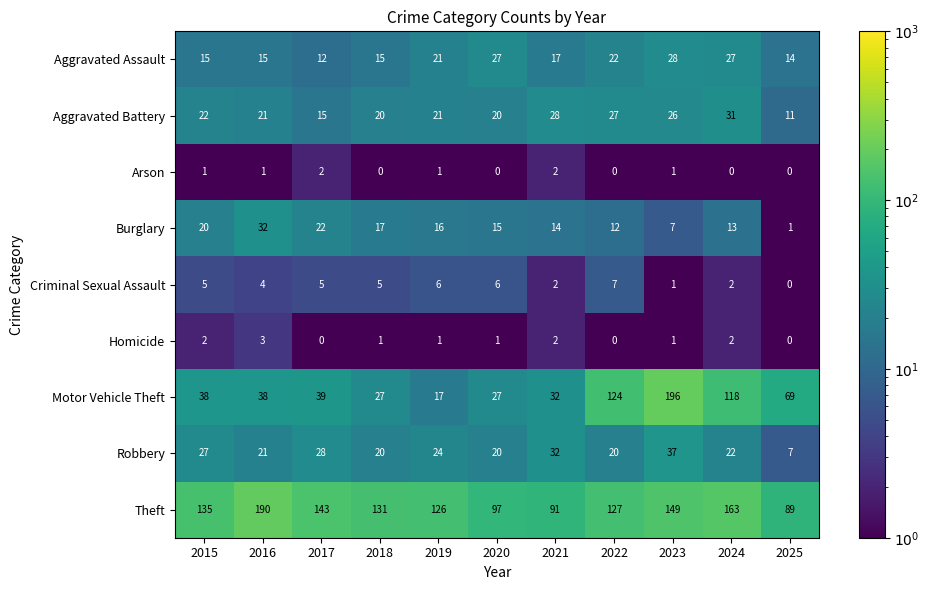

Read the Theft value at 2021, to the nearest 50.

100